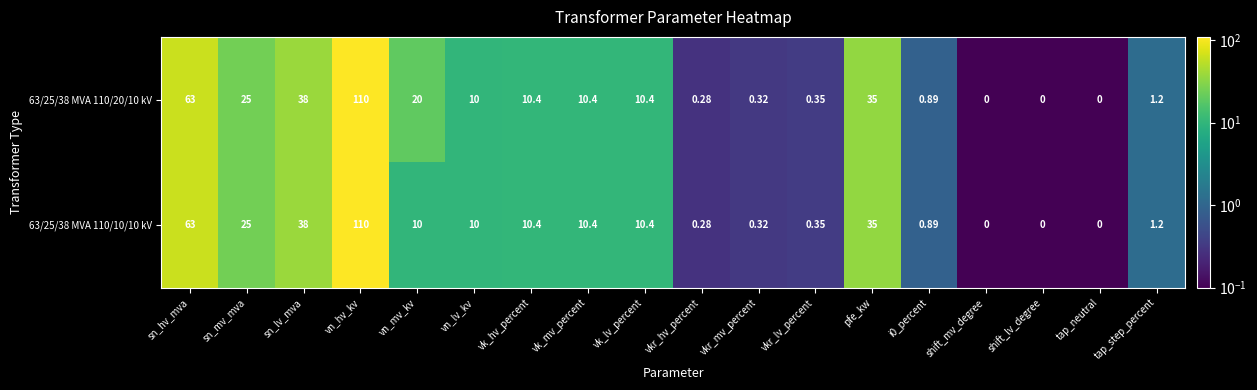

What is the maximum value shown in the chart?

110.0